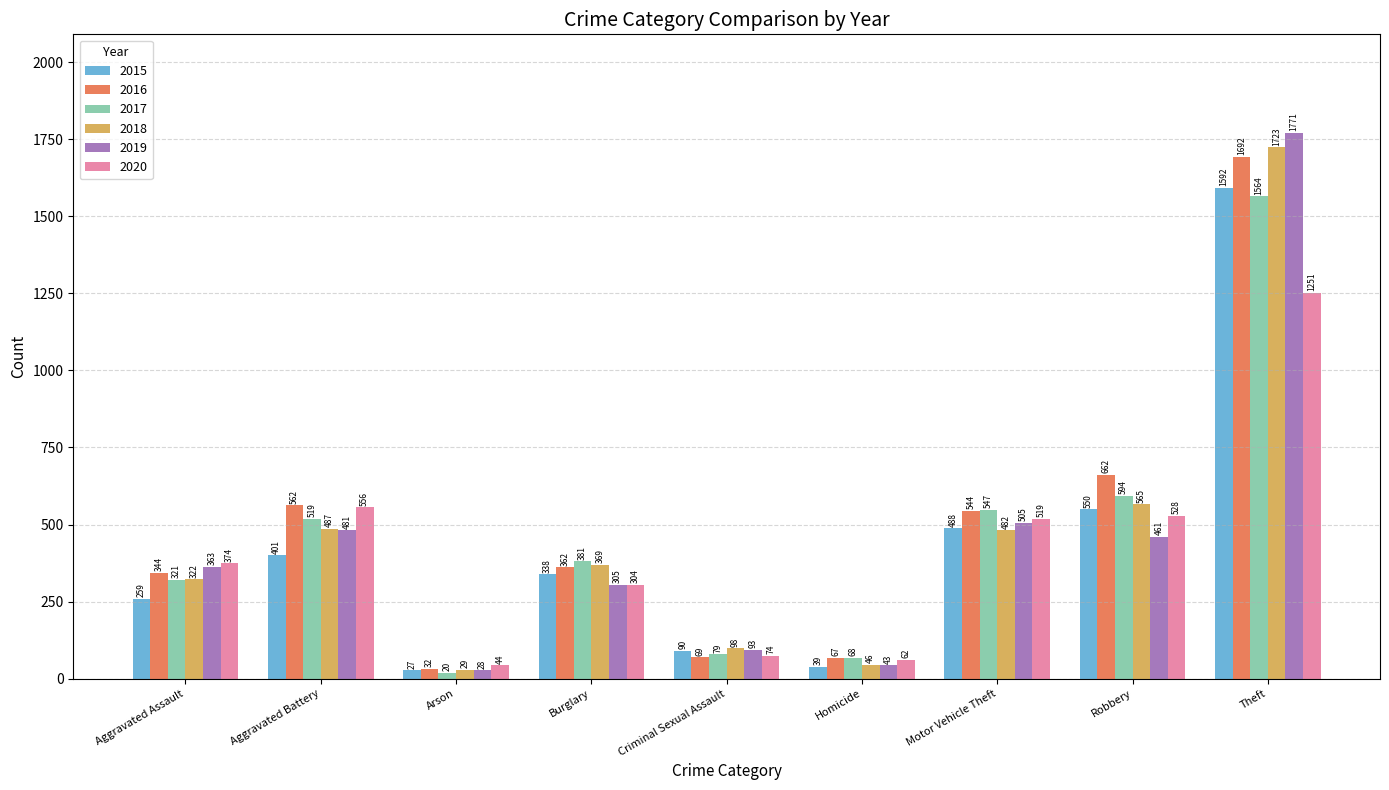

What is the difference between the highest and lowest values at Homicide?

29